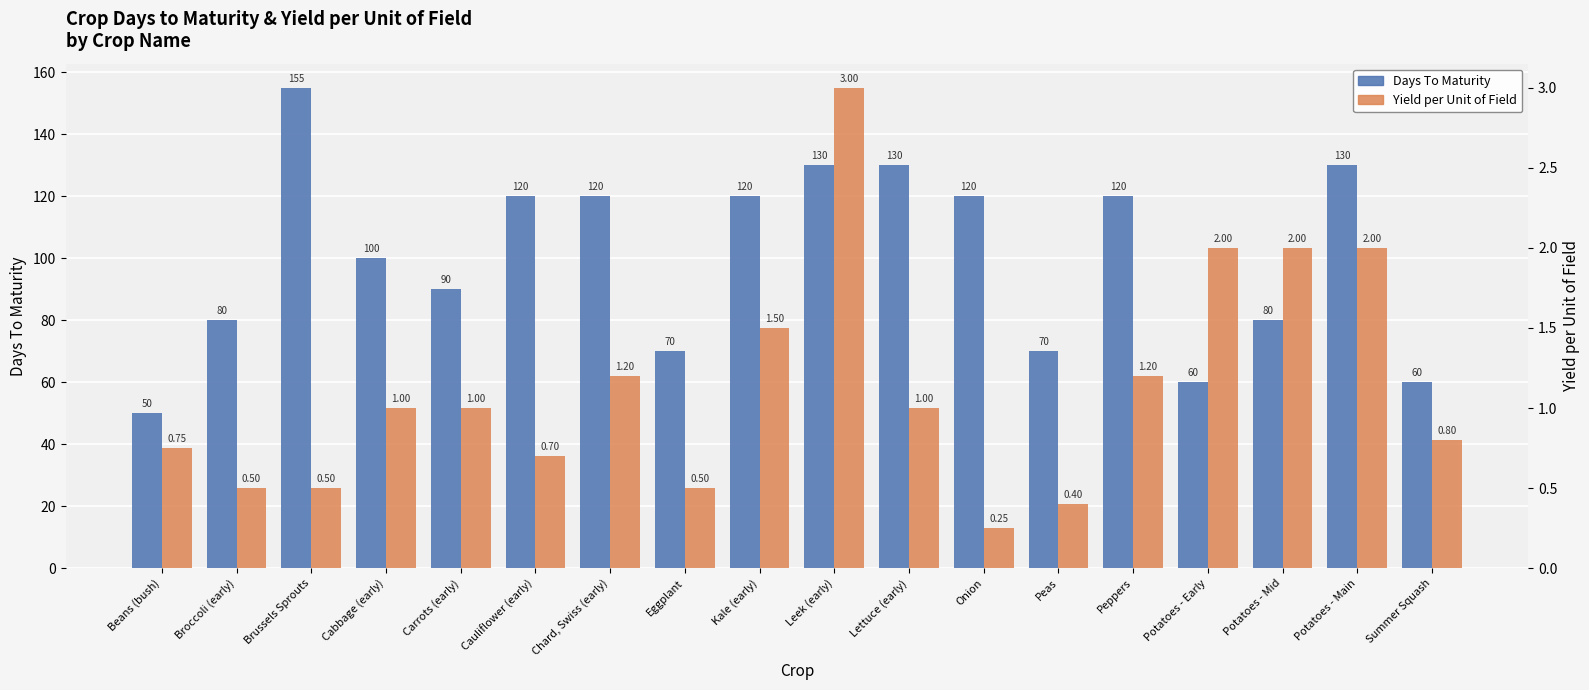

Rank the series at Leek (early) from lowest to highest value.

Yield per Unit of Field, Days To Maturity